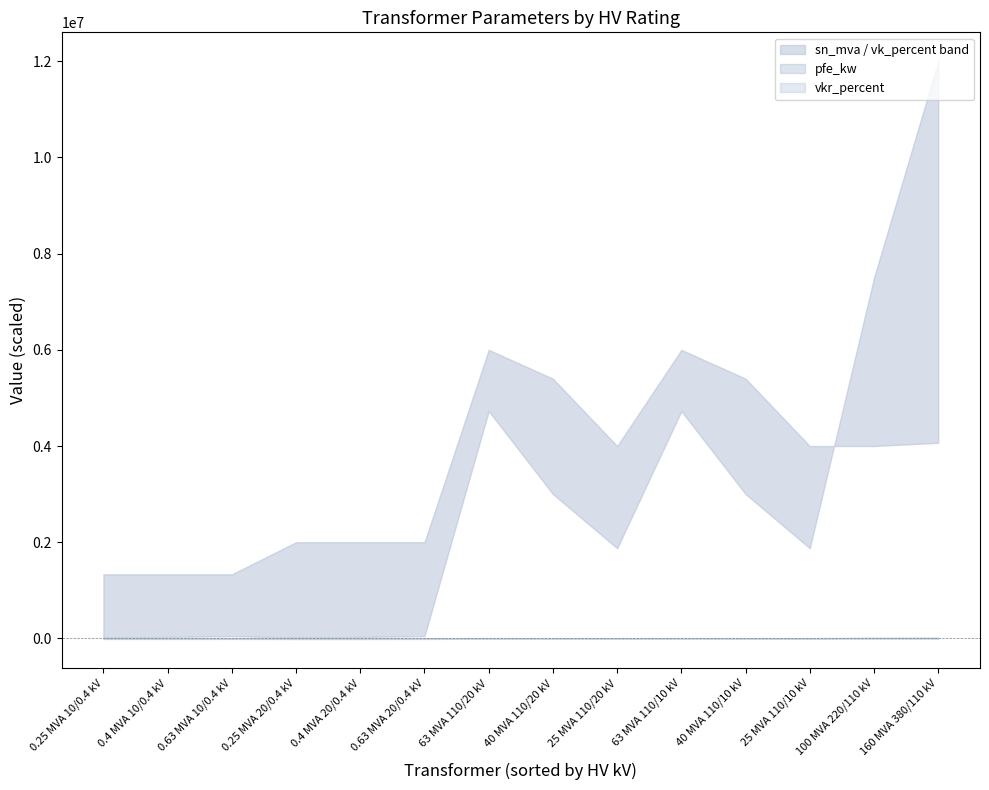

Rank the series by their average value, from lowest to highest.

vkr_percent, vk_percent, pfe_kw, sn_mva